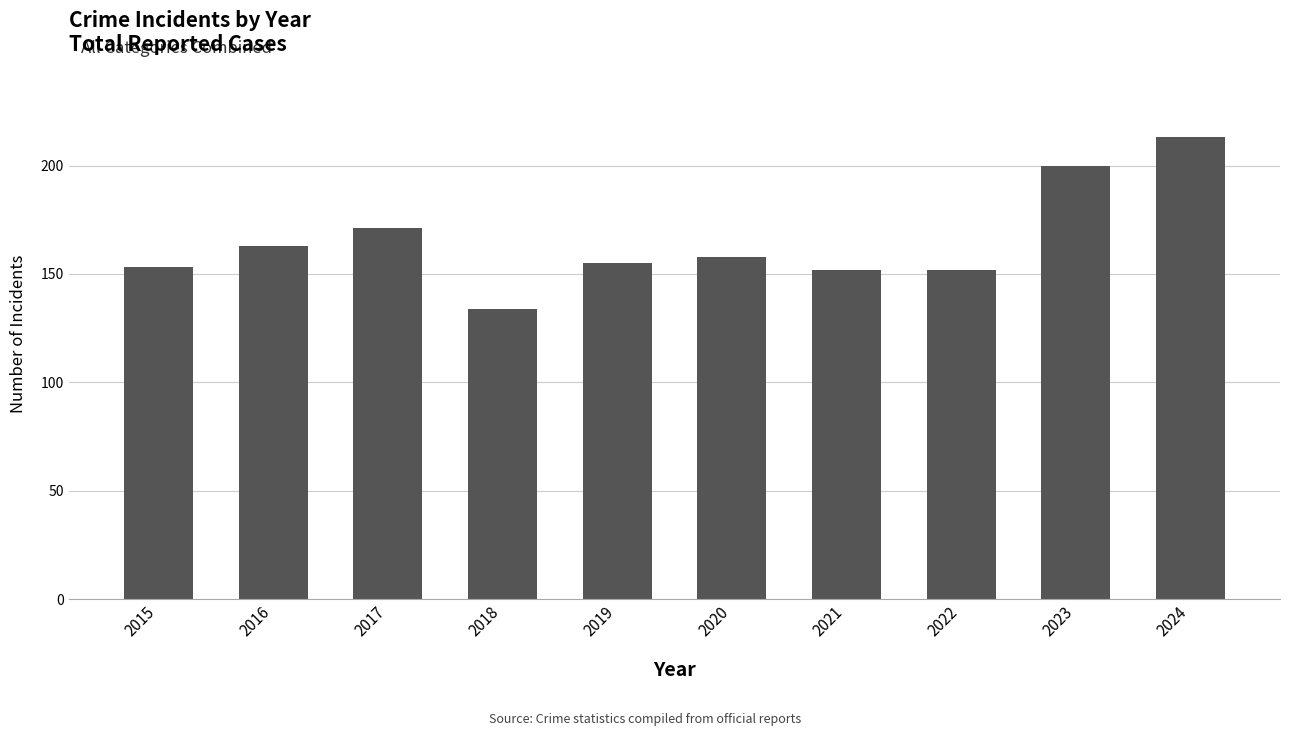

What is the value of the 8th bar from the left?

152